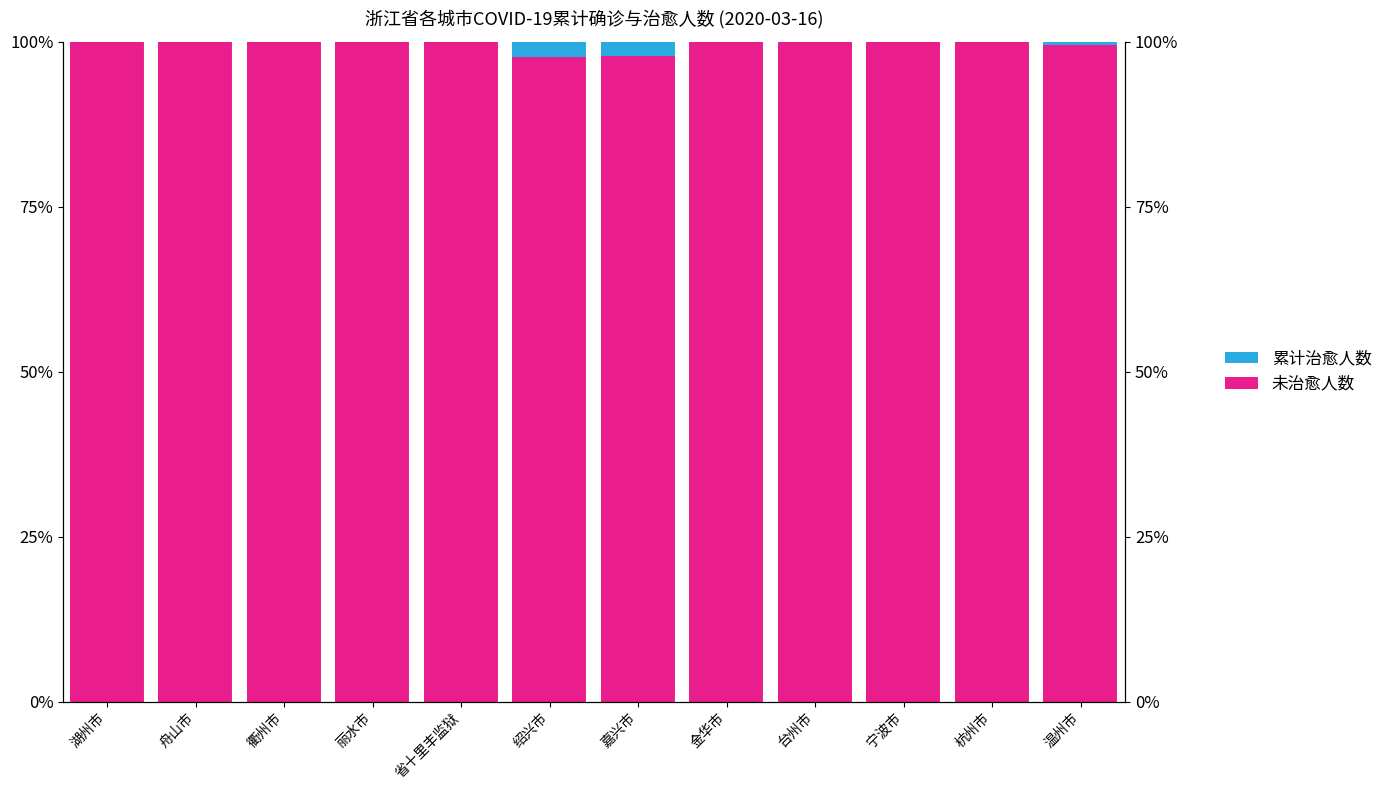

What are all the series names shown in the legend?

累计治愈人数, 未治愈人数